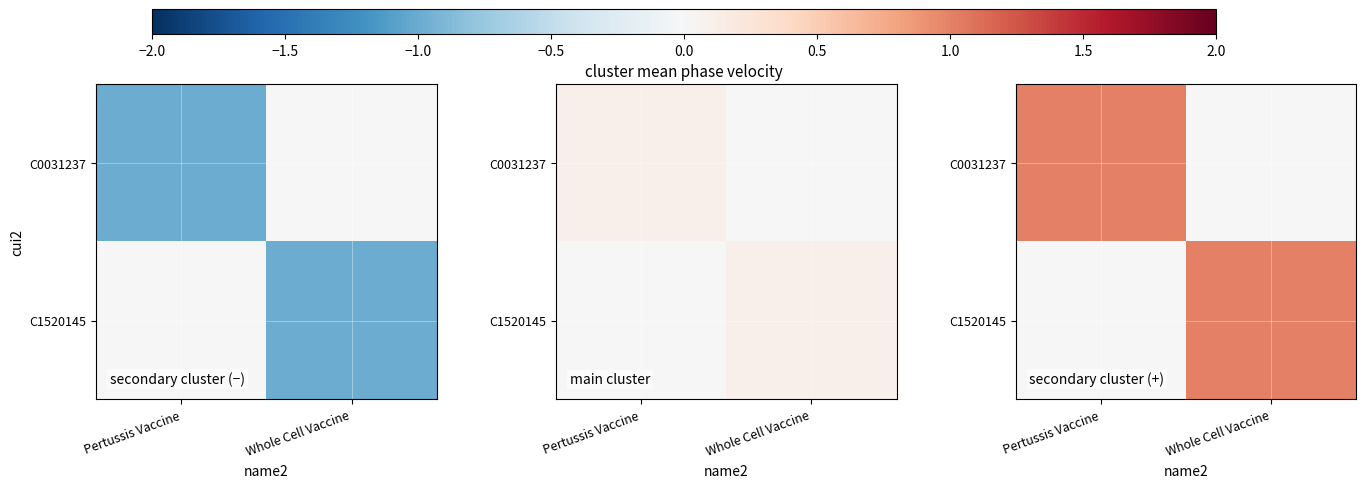

What is the sum of the C1520145 values at Pertussis Vaccine and Whole Cell Vaccine?

1